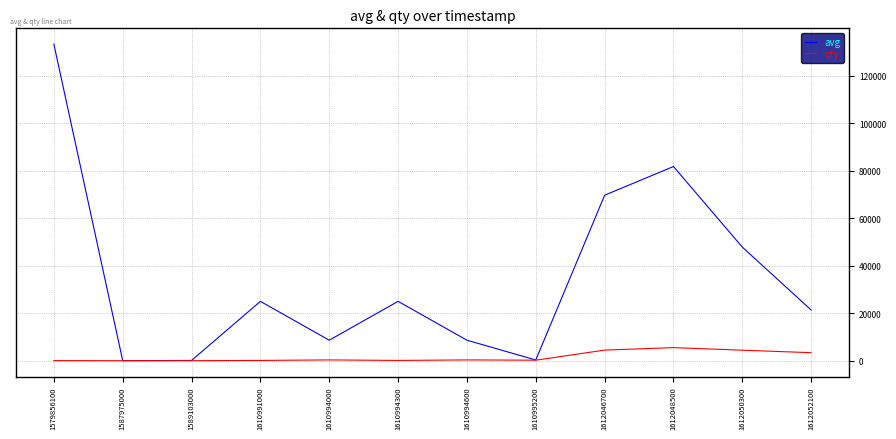

How many lines are shown in the chart?

2